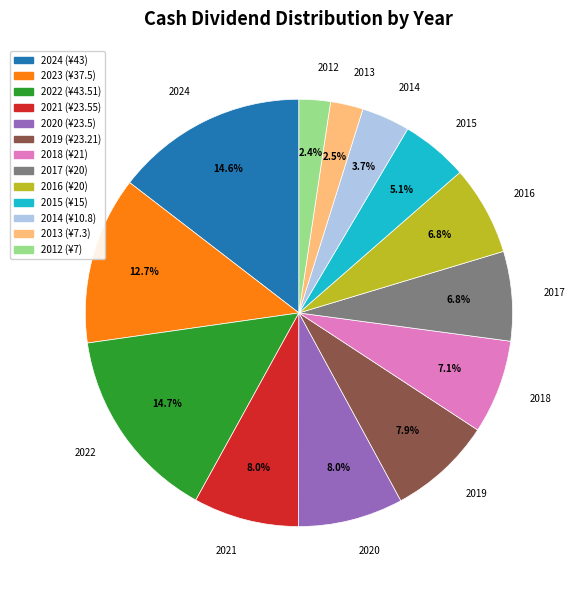

Between 2012 and 2015, which is larger?

2015